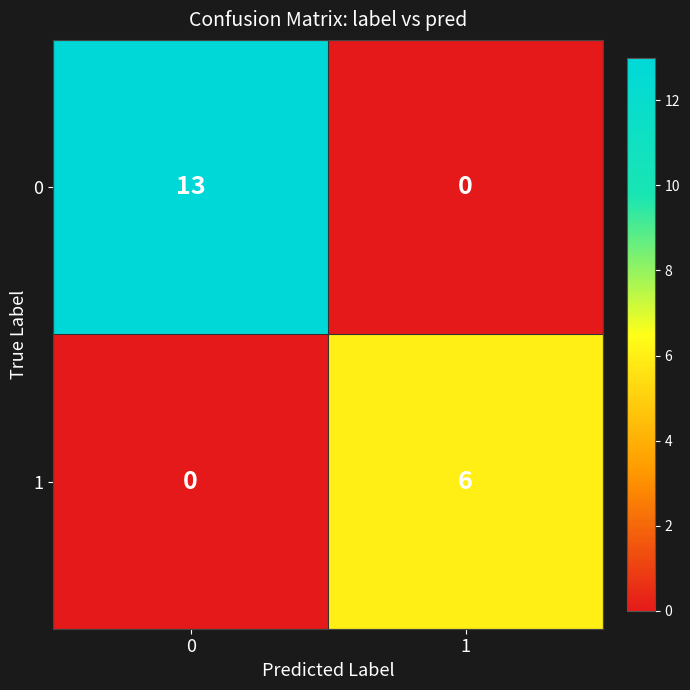

What is the difference between the maximum and minimum values in the 0 series?

13